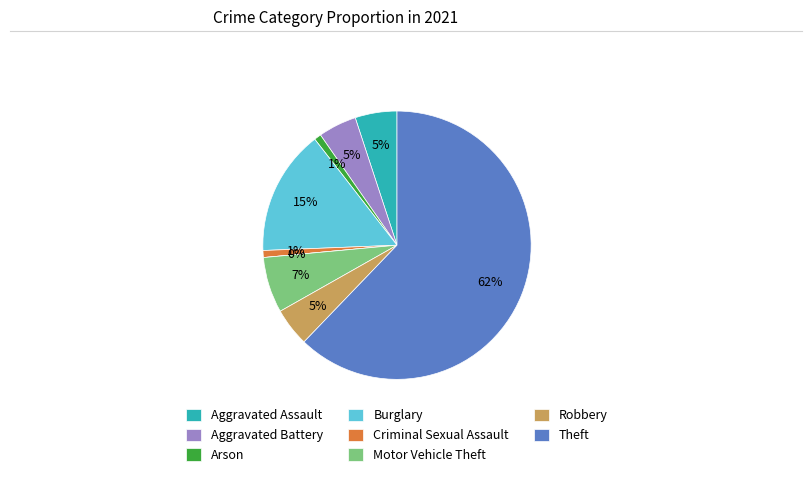

Which category accounts for the majority?

Theft